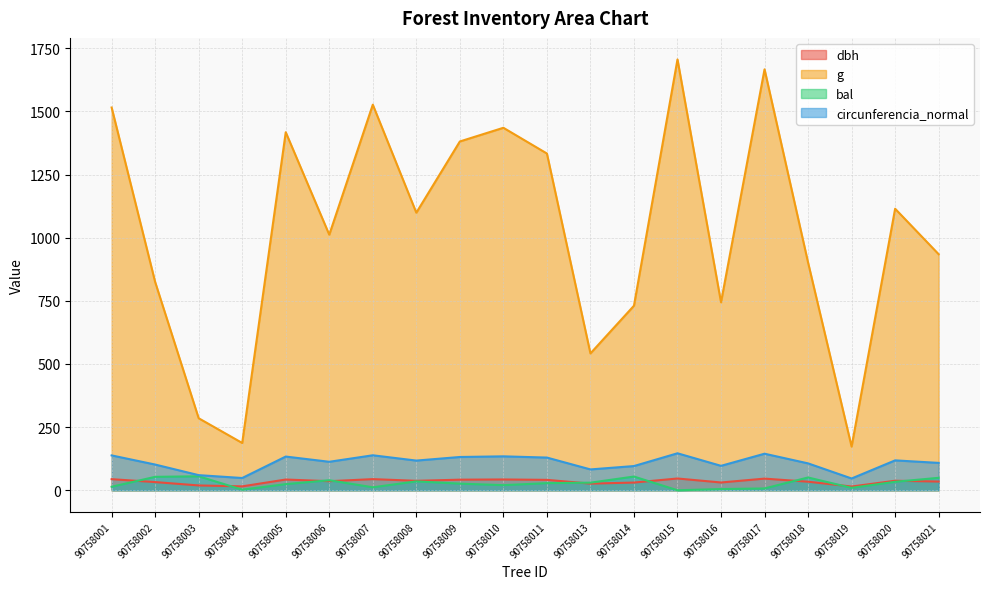

Reading right to left, transcribe all the data shown in this chart.

dbh: 90758021=34.5	90758020=37.7	90758019=14.8	90758018=33.9	90758017=46.1	90758016=30.8	90758015=46.6	90758014=30.5	90758013=26.3	90758011=41.2	90758010=42.8	90758009=41.9	90758008=37.4	90758007=44.1	90758006=35.9	90758005=42.5	90758004=15.4	90758003=19.1	90758002=32.4	90758001=43.9
g: 90758021=934.6	90758020=1114.7	90758019=172.9	90758018=901.6	90758017=1666.7	90758016=744.3	90758015=1705.9	90758014=730.7	90758013=541.9	90758011=1333.3	90758010=1435.2	90758009=1381.1	90758008=1099.0	90758007=1526.7	90758006=1011.9	90758005=1417.7	90758004=187.2	90758003=285.1	90758002=824.5	90758001=1515.5
bal: 90758021=49.3	90758020=33.5	90758019=9.5	90758018=50.6	90758017=7.2	90758016=4.8	90758015=0.0	90758014=54.3	90758013=30.1	90758011=28.2	90758010=20.2	90758009=26.2	90758008=35.1	90758007=11.7	90758006=39.6	90758005=24.2	90758004=2.4	90758003=55.3	90758002=53.1	90758001=13.9
circunferencia_normal: 90758021=108.4	90758020=118.3	90758019=46.6	90758018=106.4	90758017=144.7	90758016=96.7	90758015=146.4	90758014=95.8	90758013=82.5	90758011=129.4	90758010=134.3	90758009=131.7	90758008=117.5	90758007=138.5	90758006=112.8	90758005=133.5	90758004=48.5	90758003=59.9	90758002=101.8	90758001=138.0